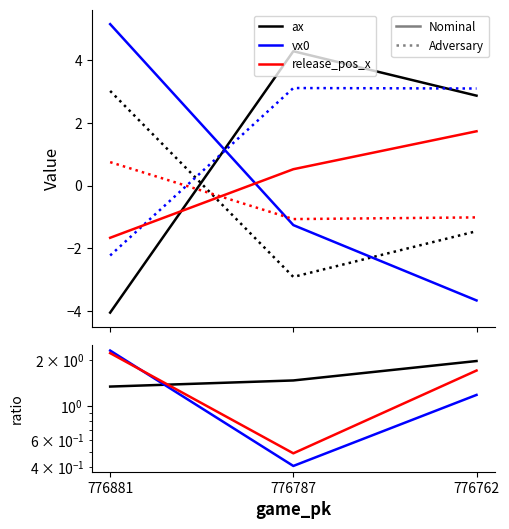

What is the total value across all series at 776762?

1.6